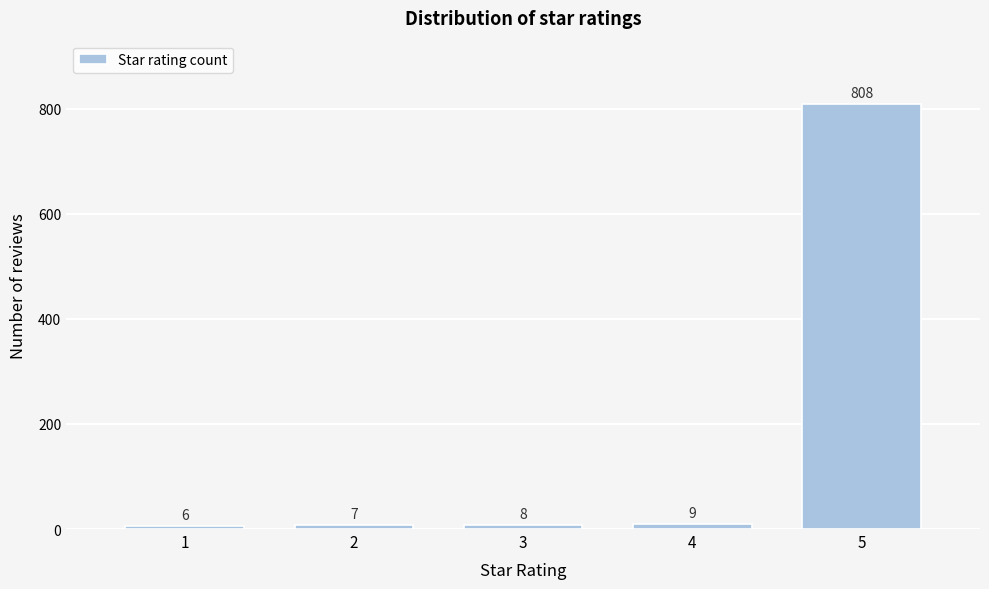

Reading right to left, transcribe all the data shown in this chart.

808	9	8	7	6